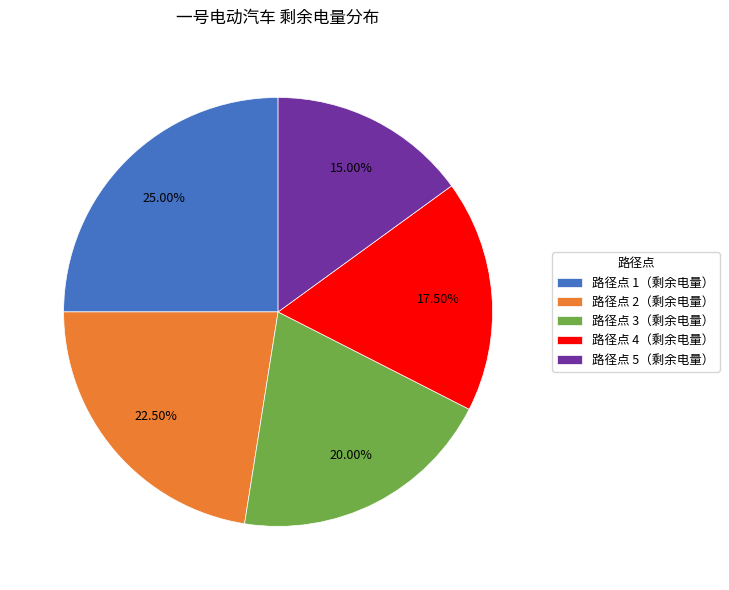

Combined, do 路径点 1（剩余电量） and 路径点 2（剩余电量） account for over 50%?

No